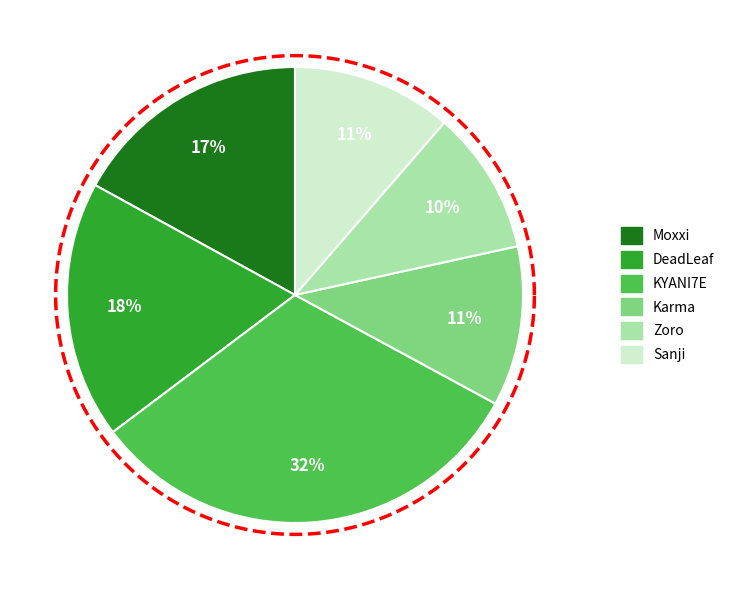

The Moxxi slice represents 17% of the pie. True or false?

True